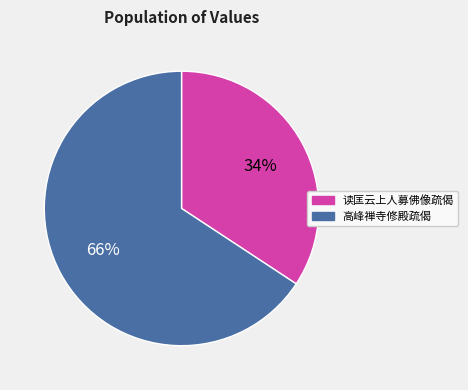

To the nearest percent, what is the average slice percentage?

50%